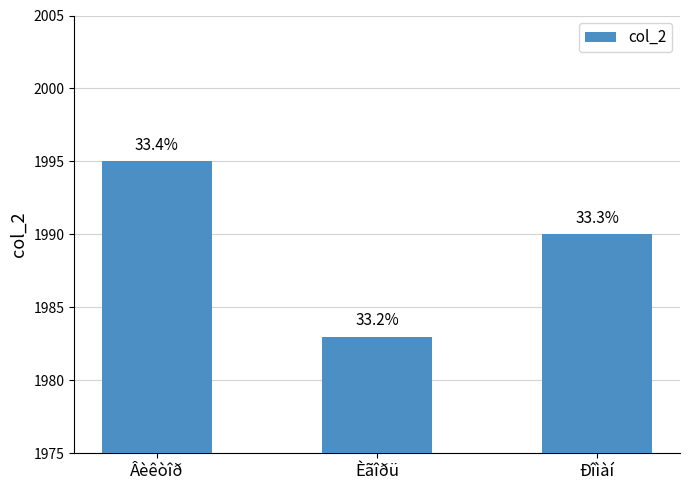

What is the sum of all values?

5968